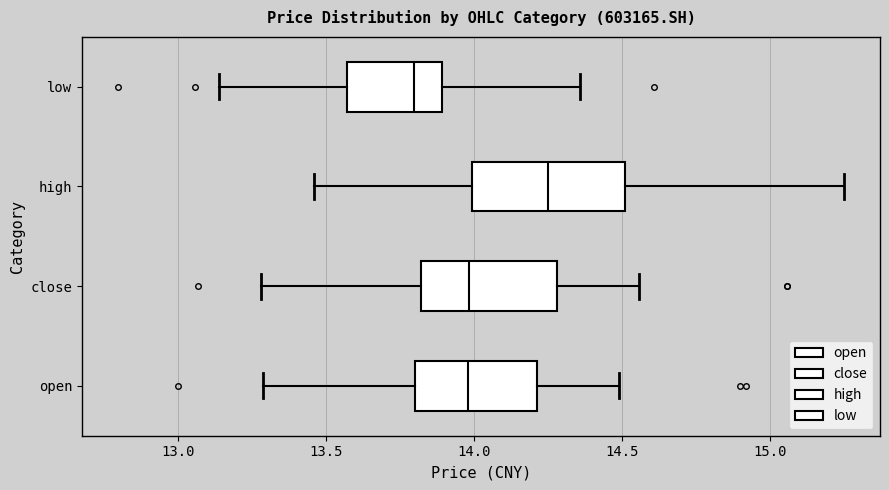

Reading bottom to top, transcribe this box plot: for each box, give where its median line is, the range the box spans, and where its two whiskers end, as read against the x-axis. The values are not printed on the chart, so give them approximately, as read against the axis.

open: median 14.00, box 13.80 to 14.20, whiskers 13.30 to 14.50
close: median 14.00, box 13.80 to 14.30, whiskers 13.30 to 14.55
high: median 14.25, box 14.00 to 14.50, whiskers 13.45 to 15.25
low: median 13.80, box 13.55 to 13.90, whiskers 13.15 to 14.35